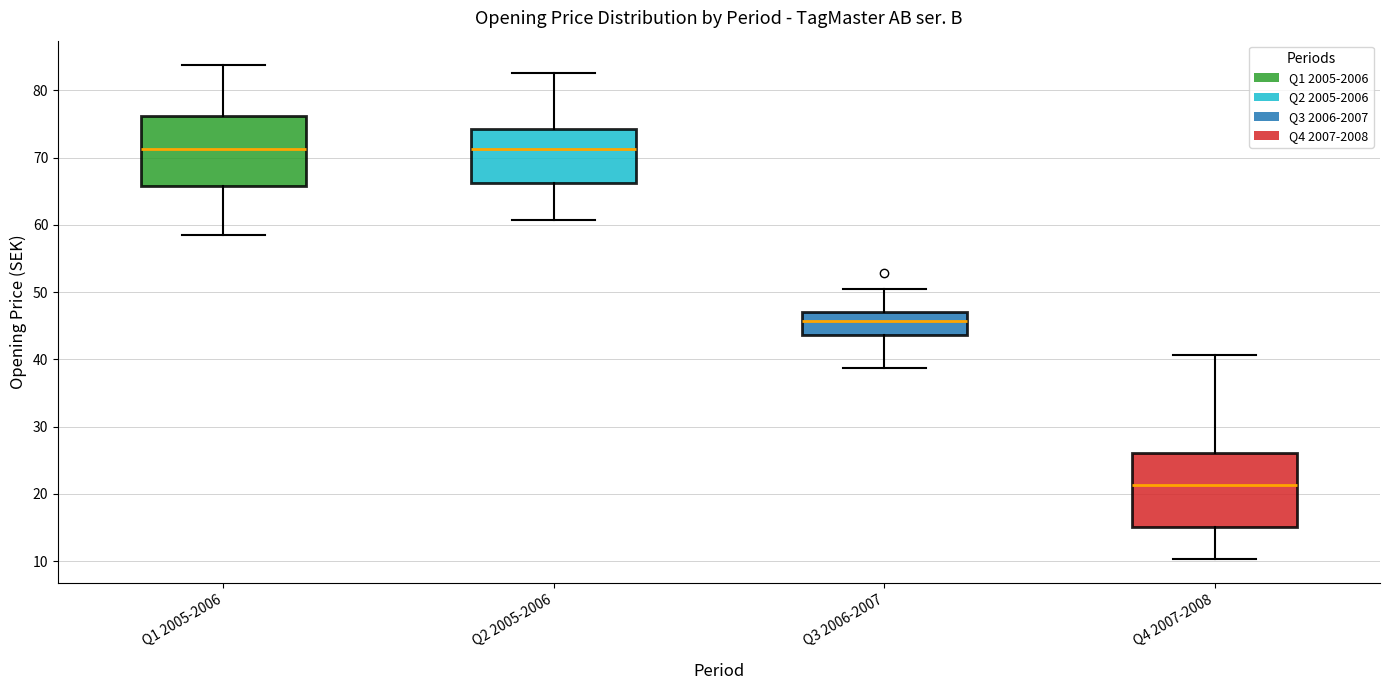

Where is the upper edge of the box for Q3 2006-2007 on the y-axis? The values are not printed on the chart, so give them approximately, as read against the axis.

47